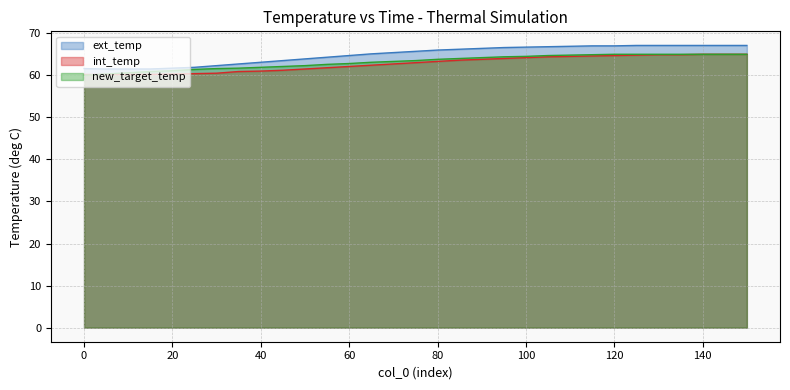

List the labels in order of ext_temp value, largest first.

125, 130, 135, 140, 145, 150, 115, 120, 110, 105, 100, 95, 90, 85, 80, 75, 70, 65, 60, 55, 50, 45, 40, 35, 30, 25, 20, 0, 5, 10, 15